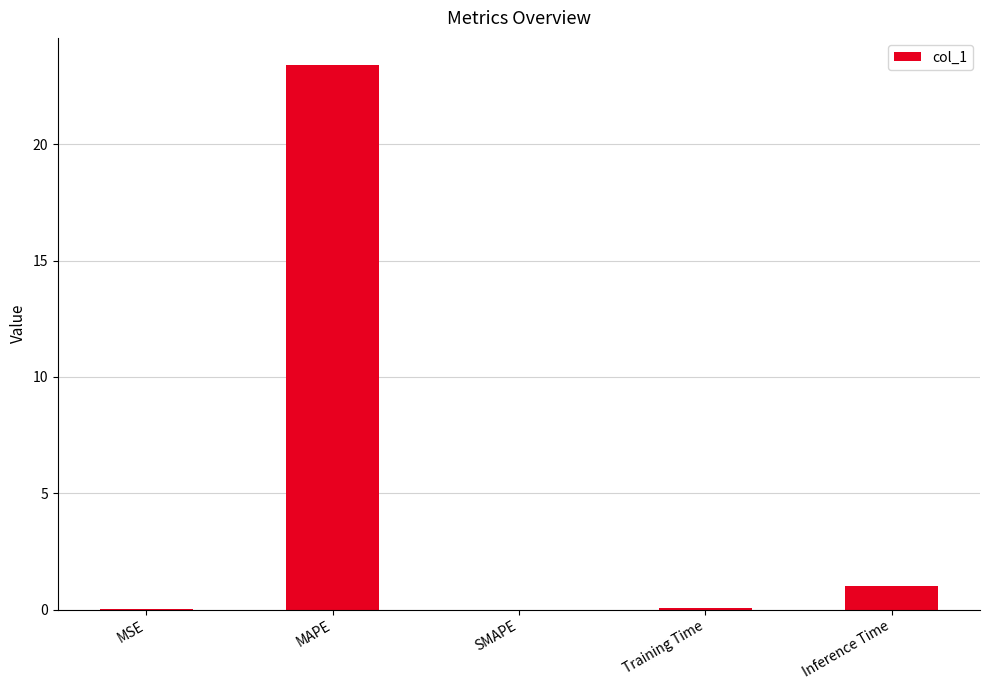

What is the approximate value at Training Time?

0.1